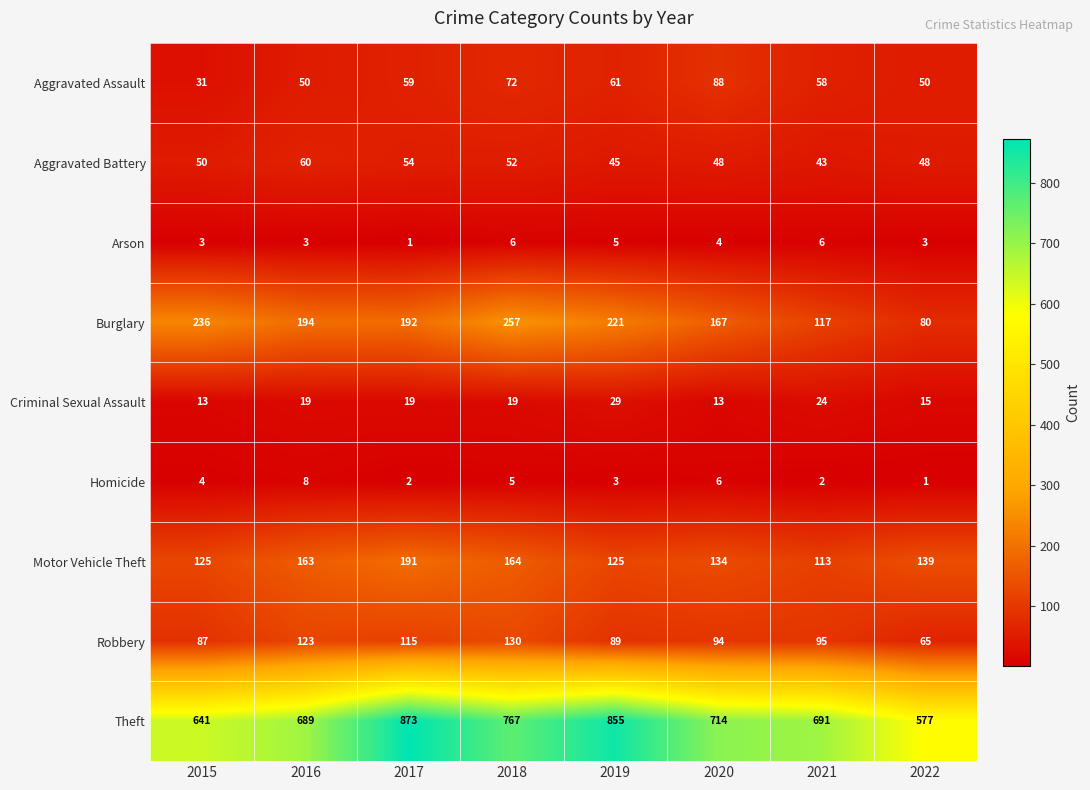

What is the sum of the Criminal Sexual Assault values at 2015 and 2020?

26